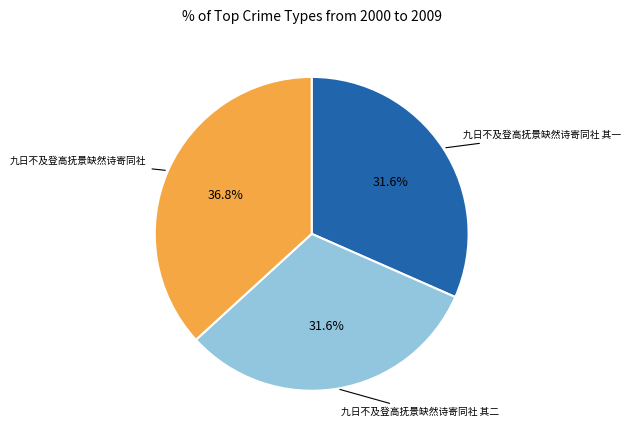

Count the number of slices in the pie.

3